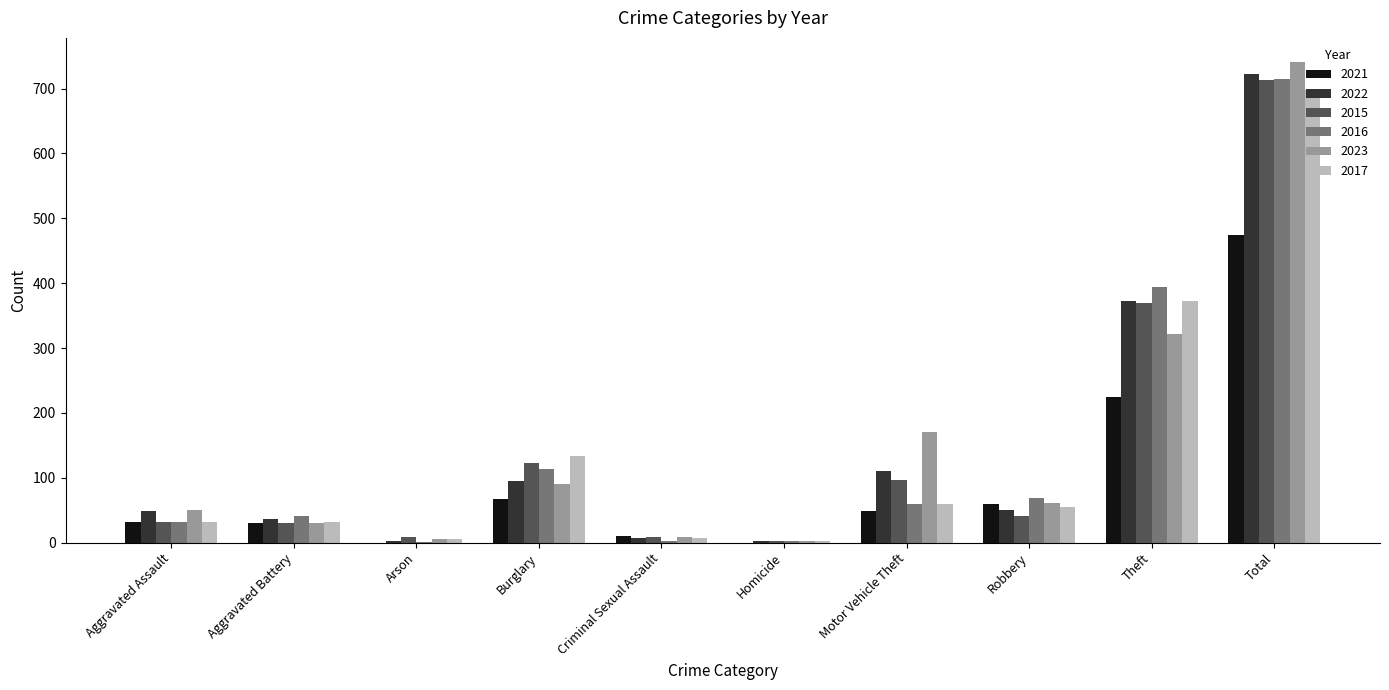

Which label corresponds to the largest value in the chart?

Total